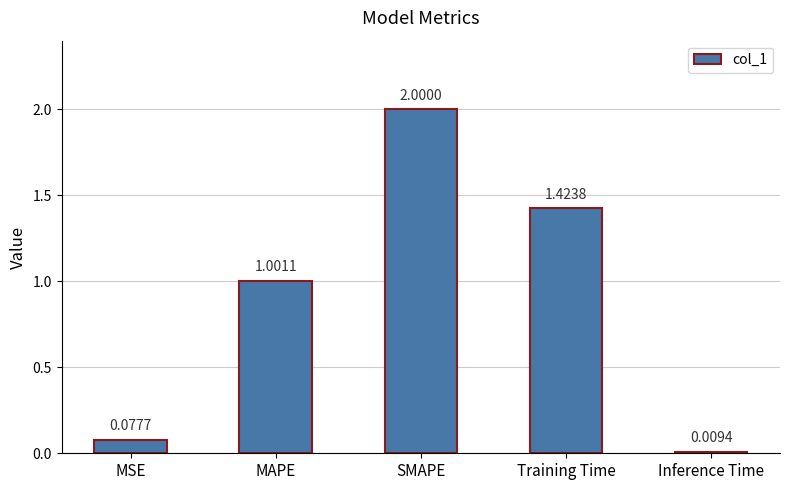

Between Inference Time and SMAPE, which is larger?

SMAPE